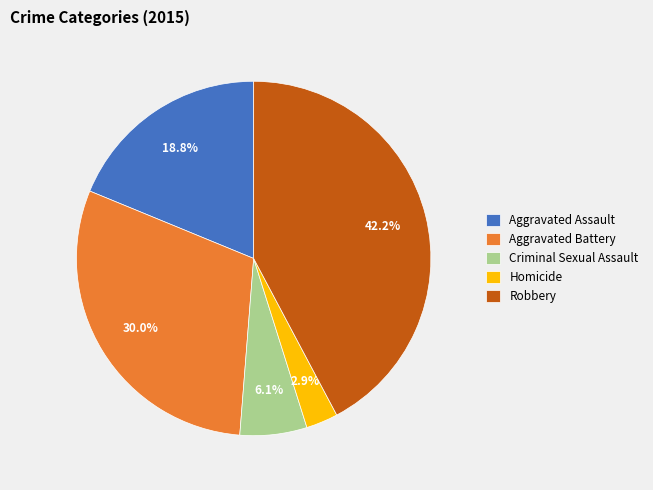

Rank the categories by value from lowest to highest.

Homicide, Criminal Sexual Assault, Aggravated Assault, Aggravated Battery, Robbery